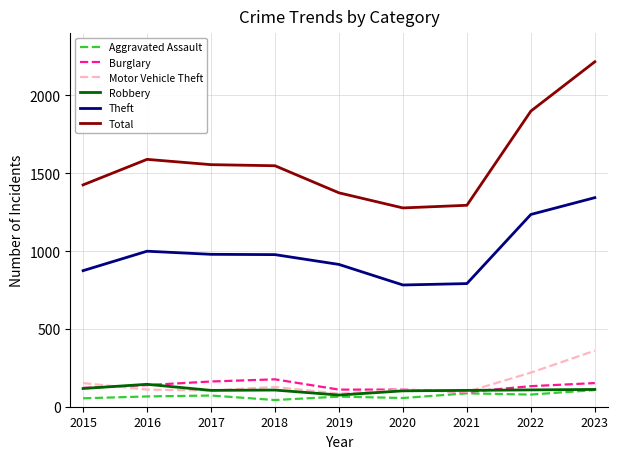

What is the maximum value shown in the chart?

2216